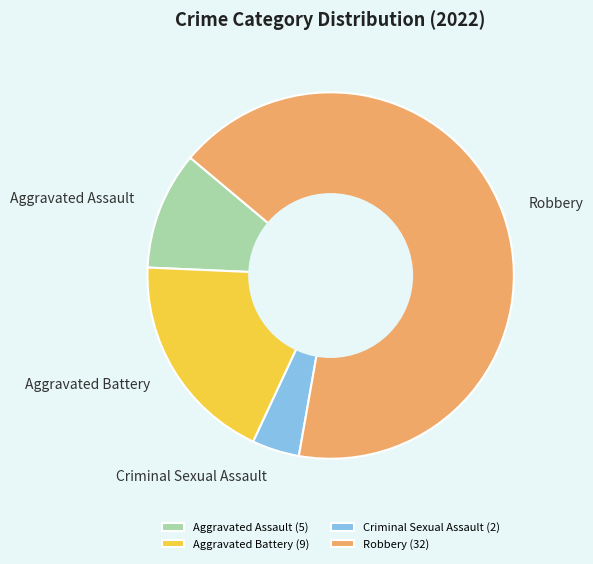

Combined, do Criminal Sexual Assault and Aggravated Battery account for over 50%?

No